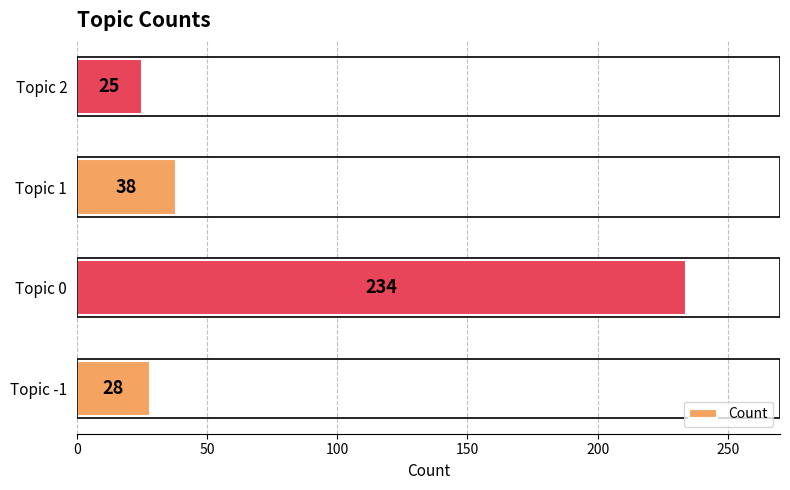

Reading top to bottom, transcribe all the data shown in this chart.

25	38	234	28